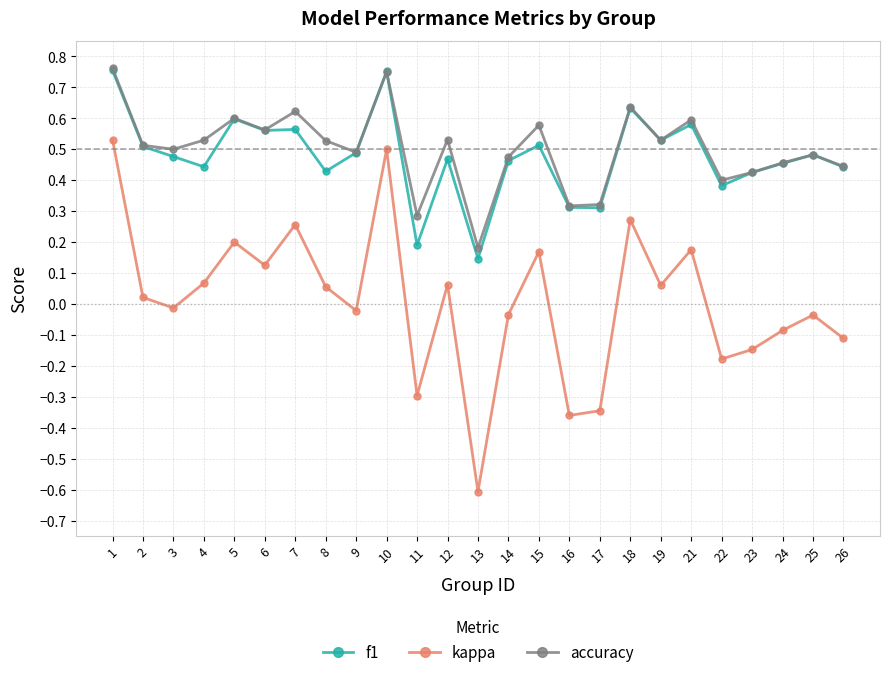

True or false: accuracy and kappa cross at least once.

False